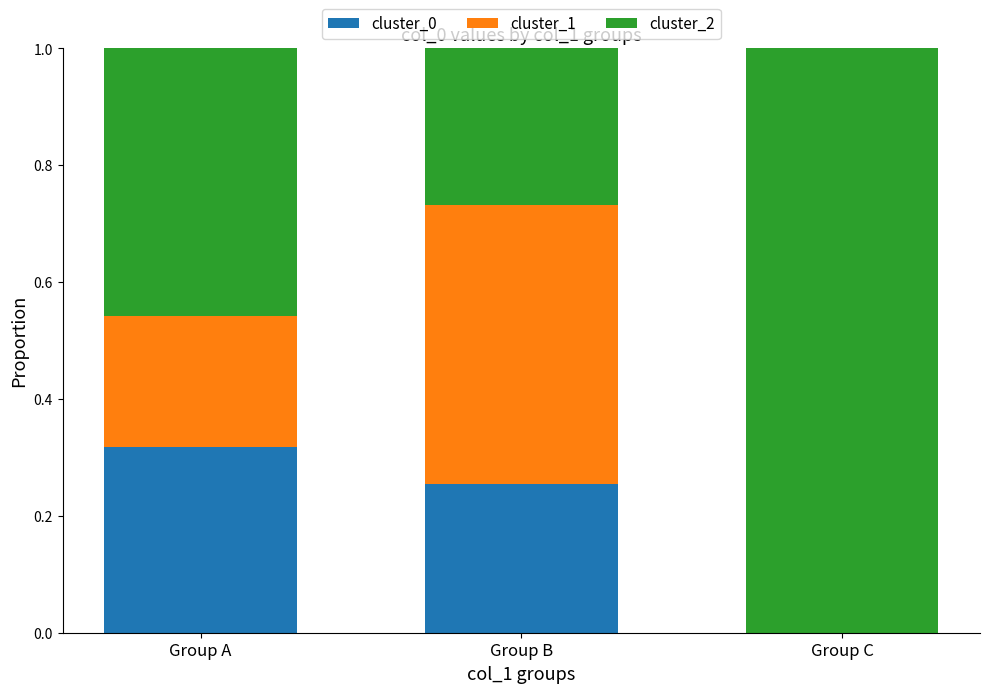

What is the sum of the cluster_0 values at Group A and Group B?

0.6